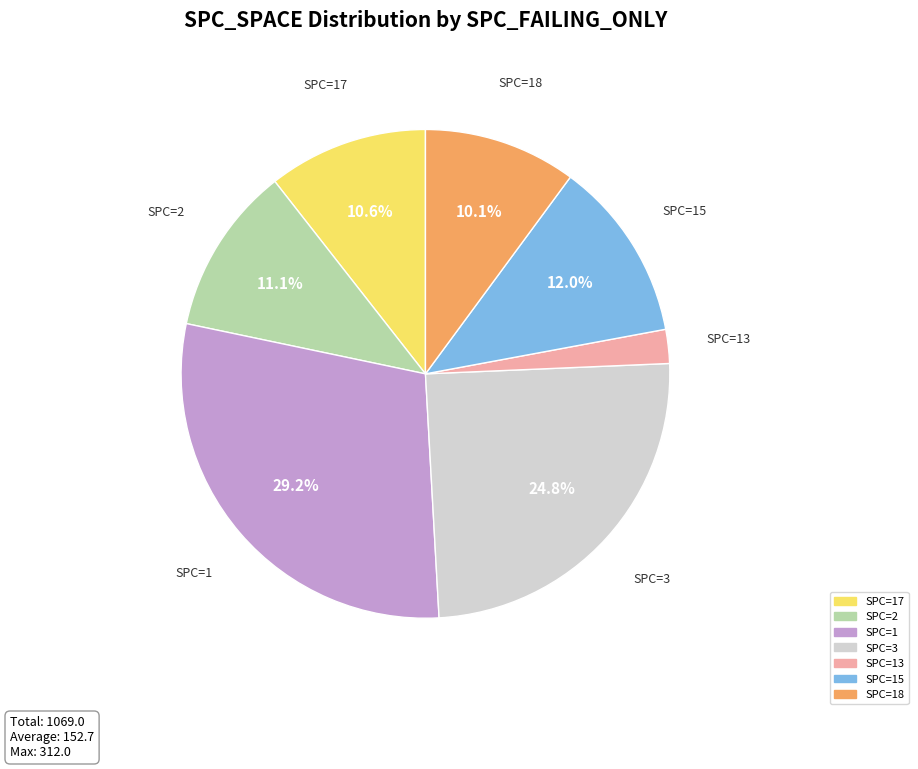

Is there any slice that represents more than half of the pie?

No